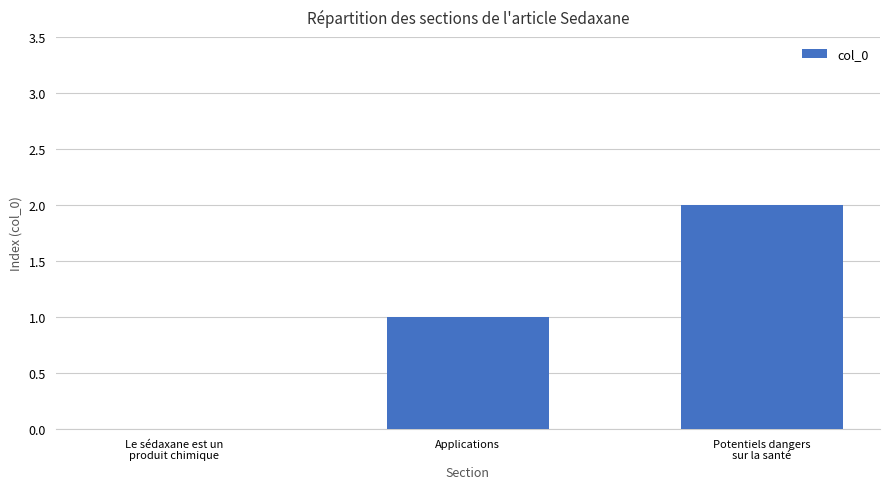

What is the change in value from Le sédaxane est un
produit chimique to Potentiels dangers
sur la santé?

+2